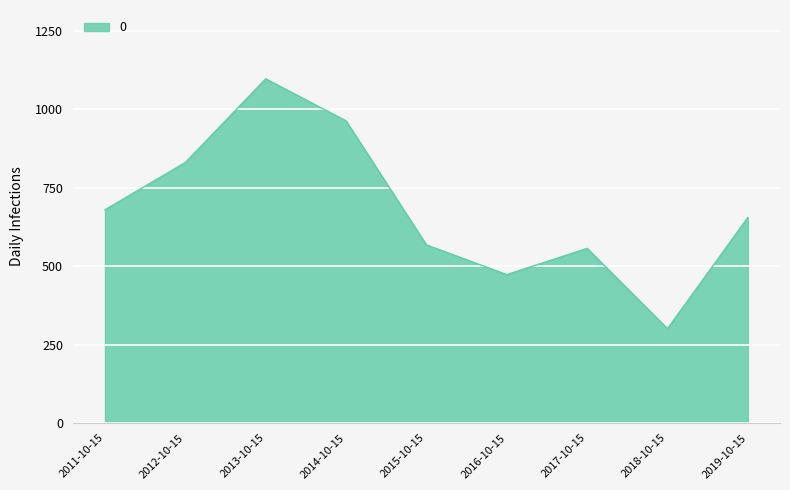

True or false: the data has more than 0 interior local peaks.

True